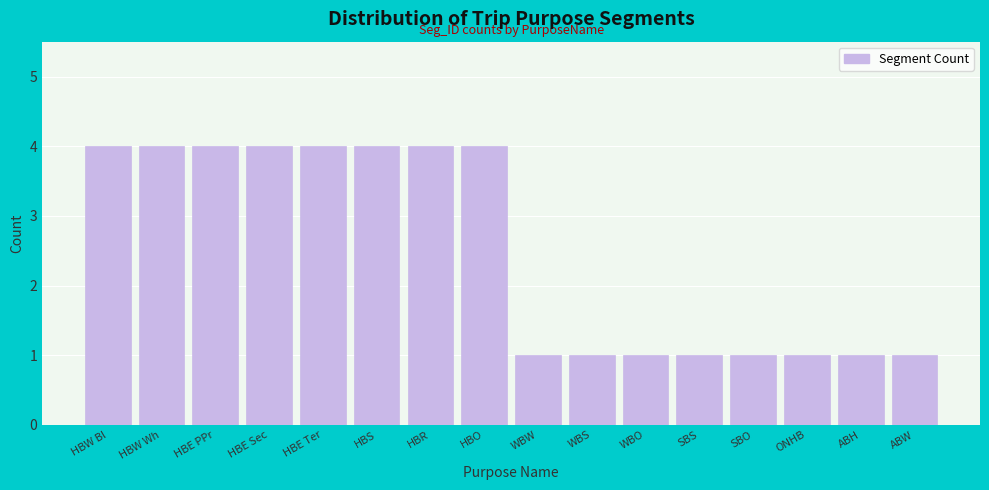

Reading left to right, list all the values displayed in this chart.

4	4	4	4	4	4	4	4	1	1	1	1	1	1	1	1